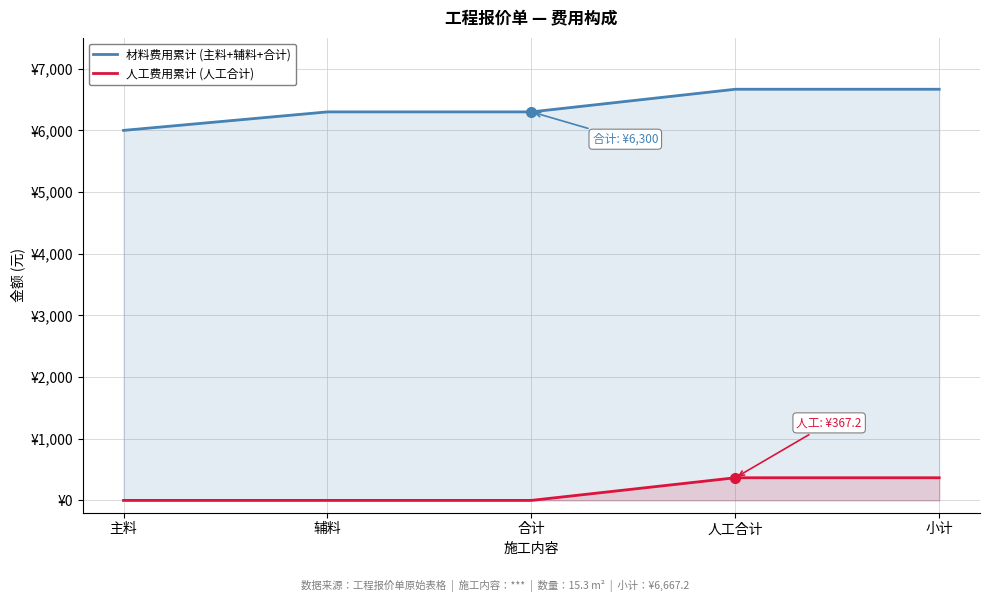

What is the total value across all series at 小计?

7034.4